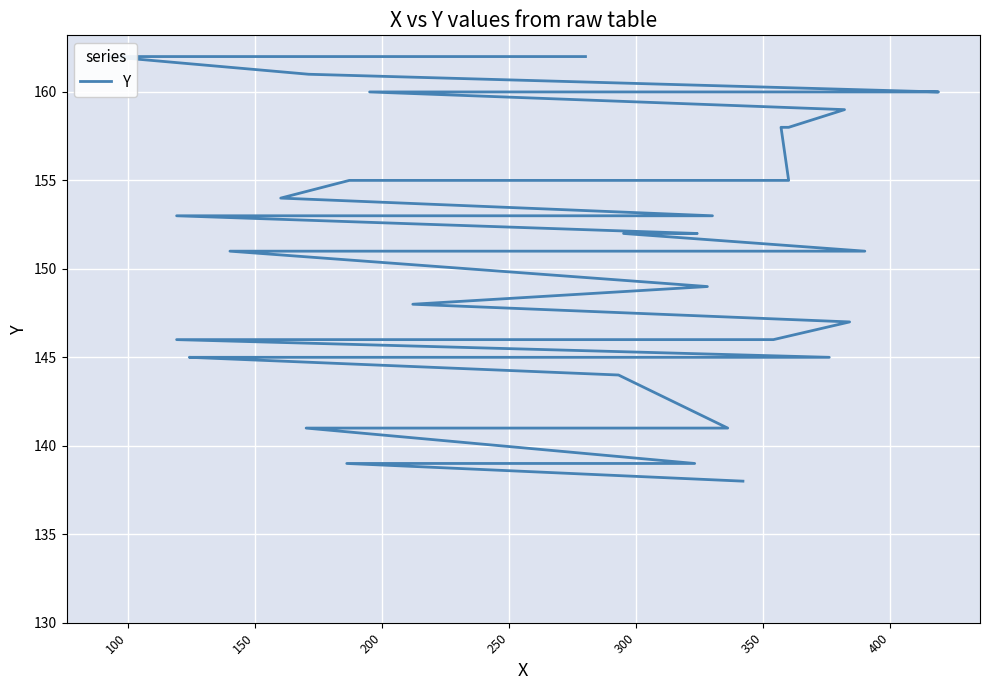

Does the chart display data point markers on the line(s)?

No